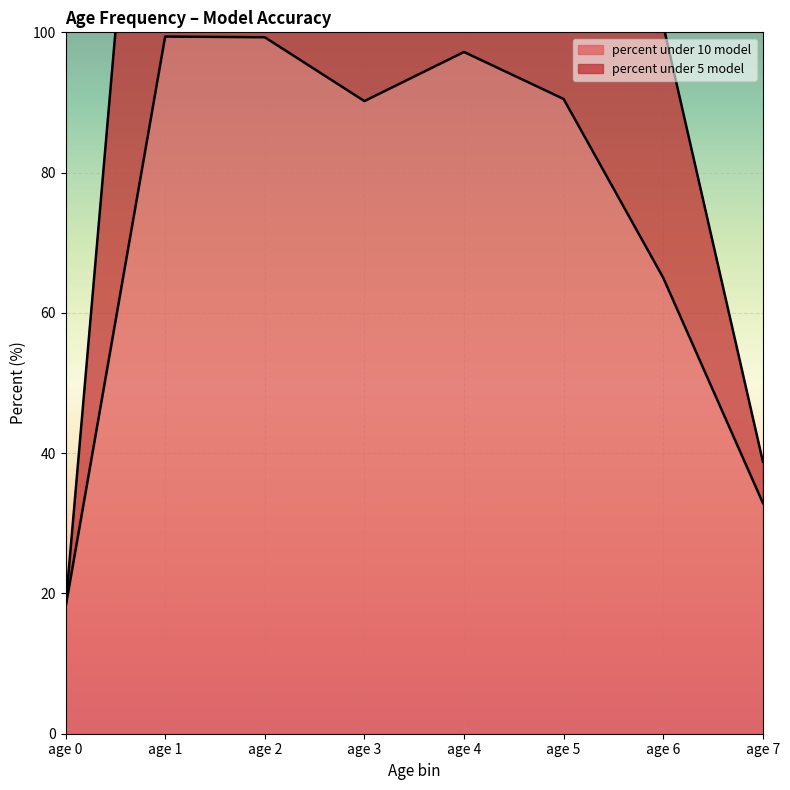

True or false: percent_under_10_model and percent_under_5_model cross at least once.

False